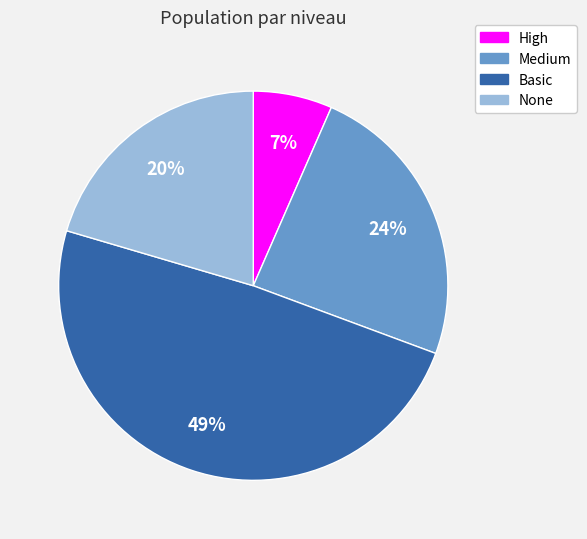

Is None the majority of the pie?

No